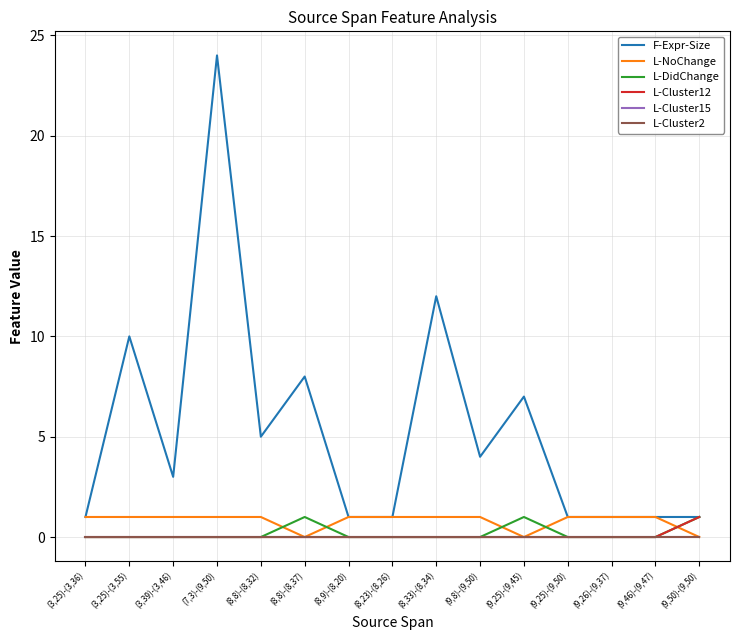

Is this an area chart (filled region under the line)?

No